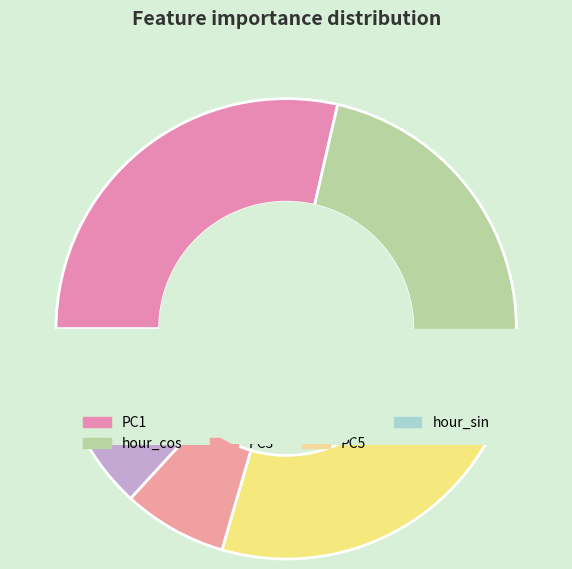

Combined, do hour_cos and PC4 account for over 50%?

Yes